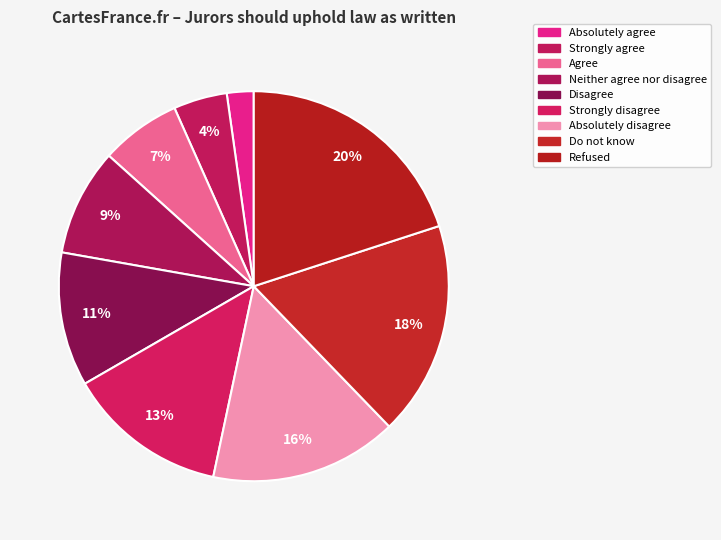

To the nearest percent, what is the difference between the largest and smallest slice percentages?

18%